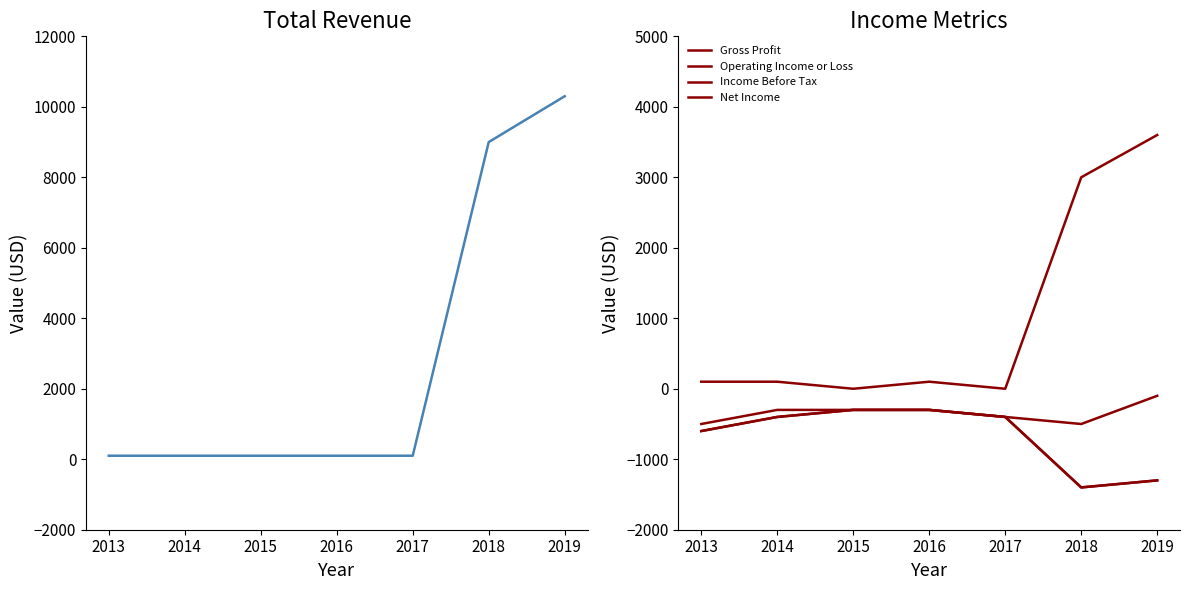

What is the sum of all Income Before Tax values?

-4700